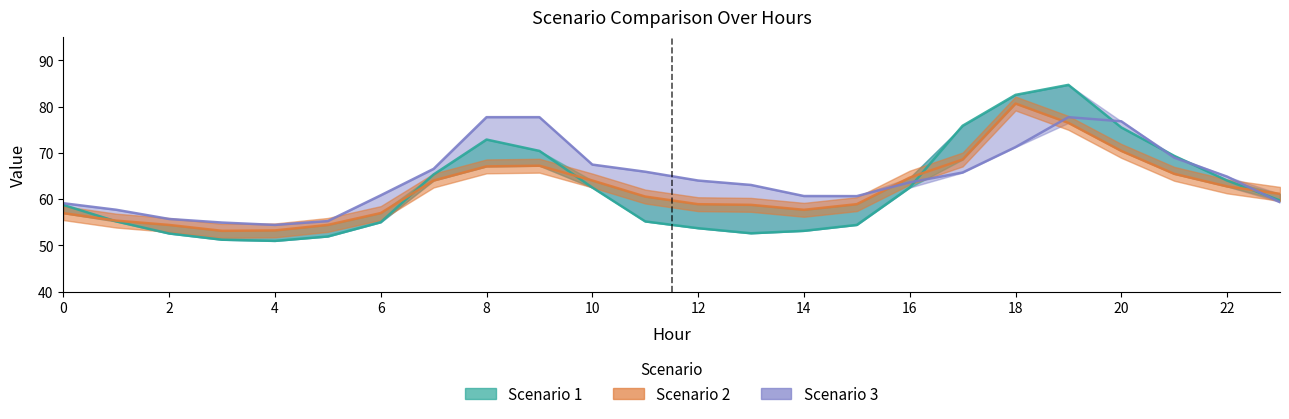

Does the chart have visible grid lines?

No